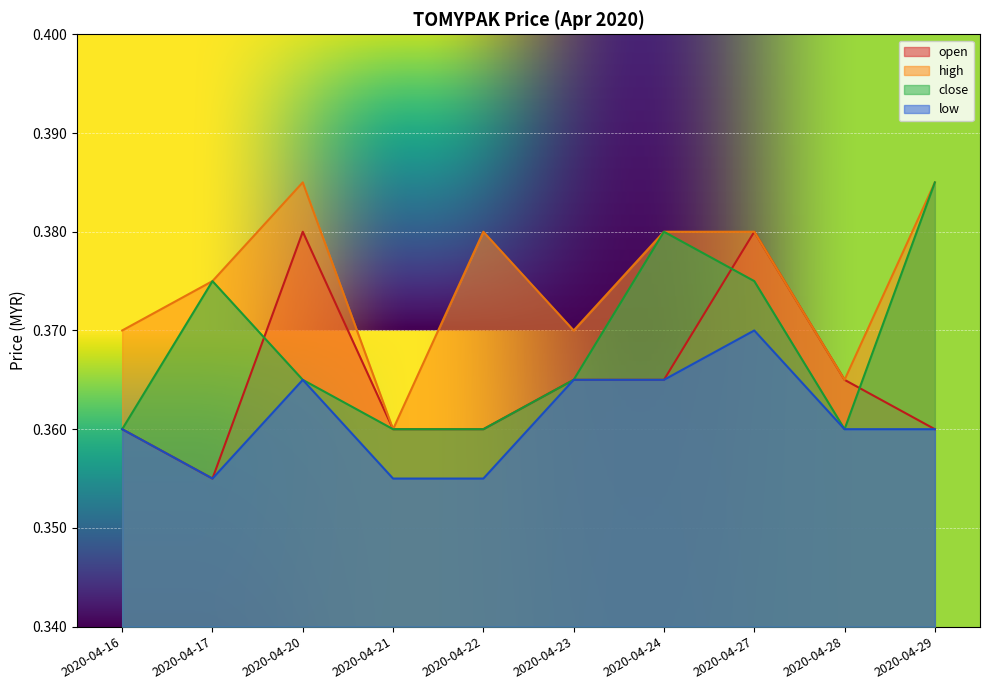

What are all the series names shown in the legend?

open, high, close, low